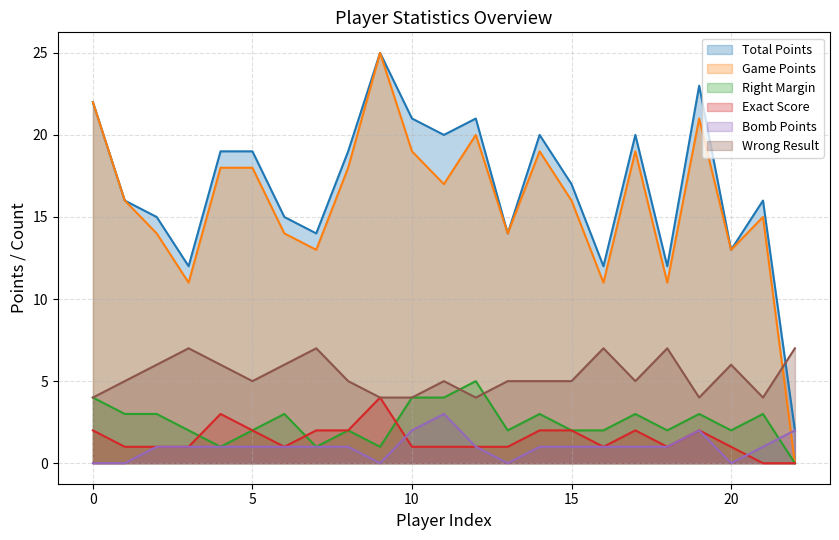

How many data points in Wrong Result are above 5?

9